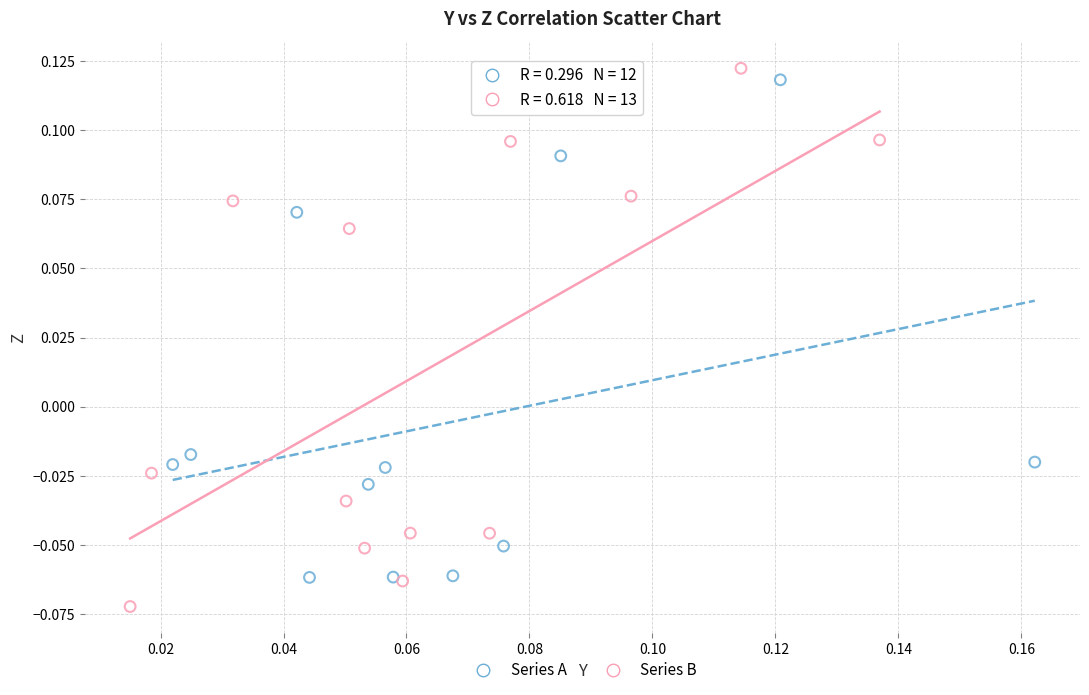

Which series reaches the minimum Y coordinate?

Series B